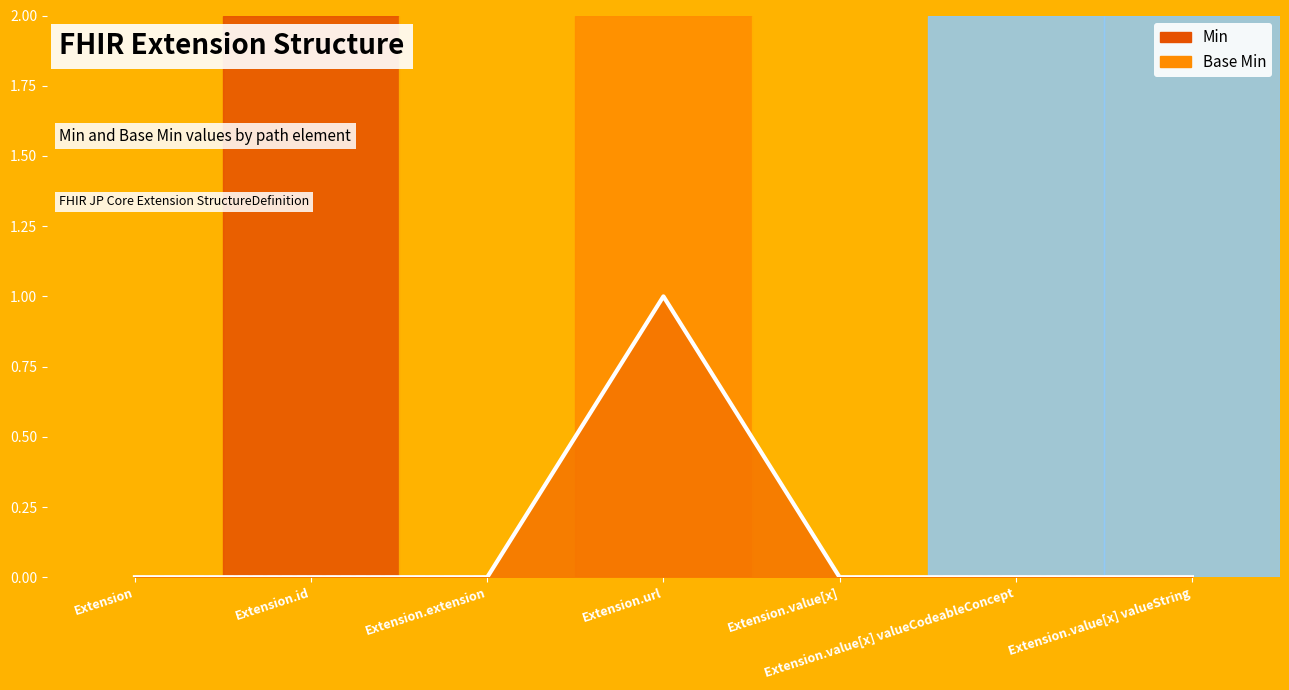

At Extension.value[x] valueCodeableConcept, list the series in order from largest to smallest.

Min, Base Min